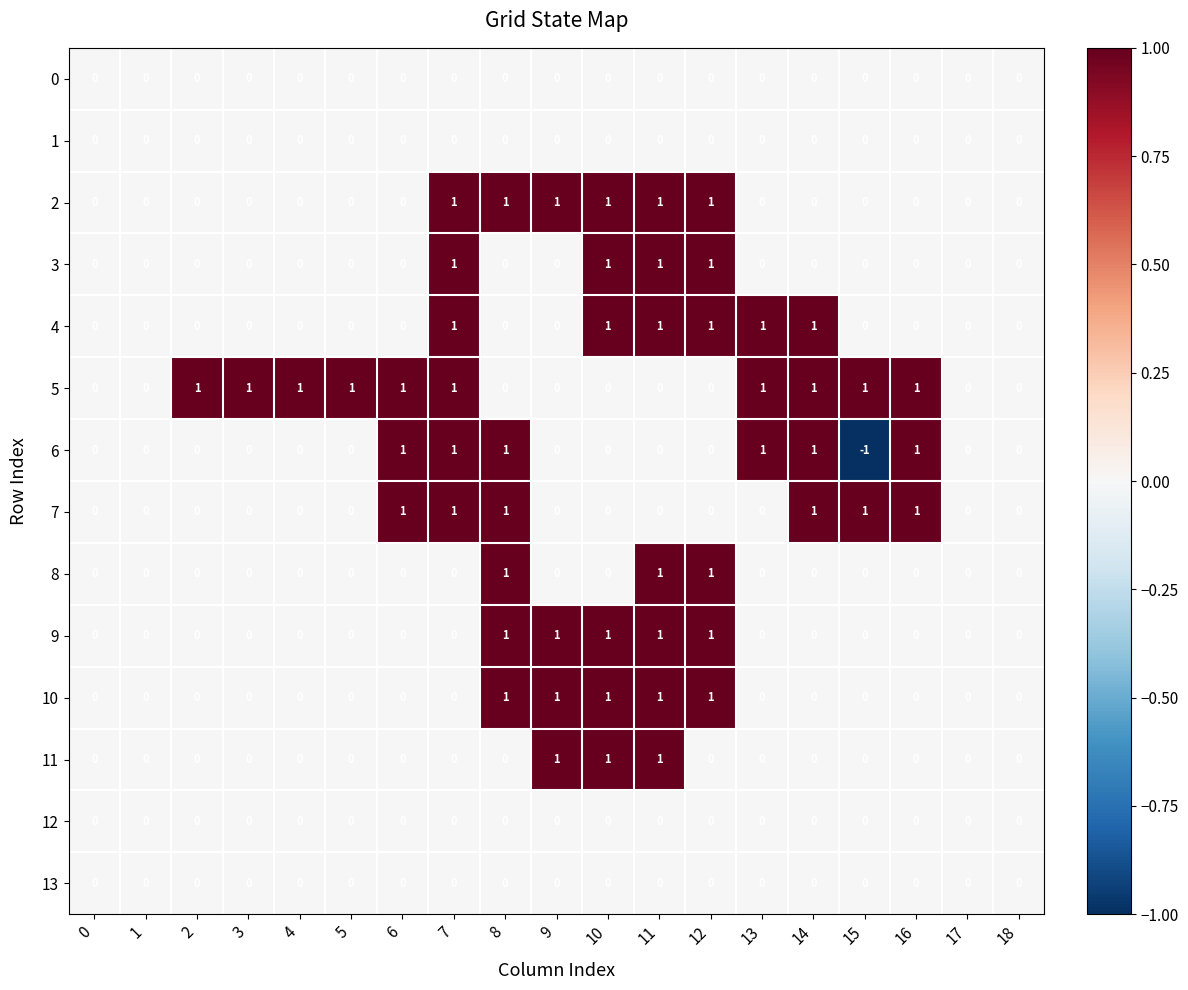

At which category does the chart reach its minimum across all series?

15